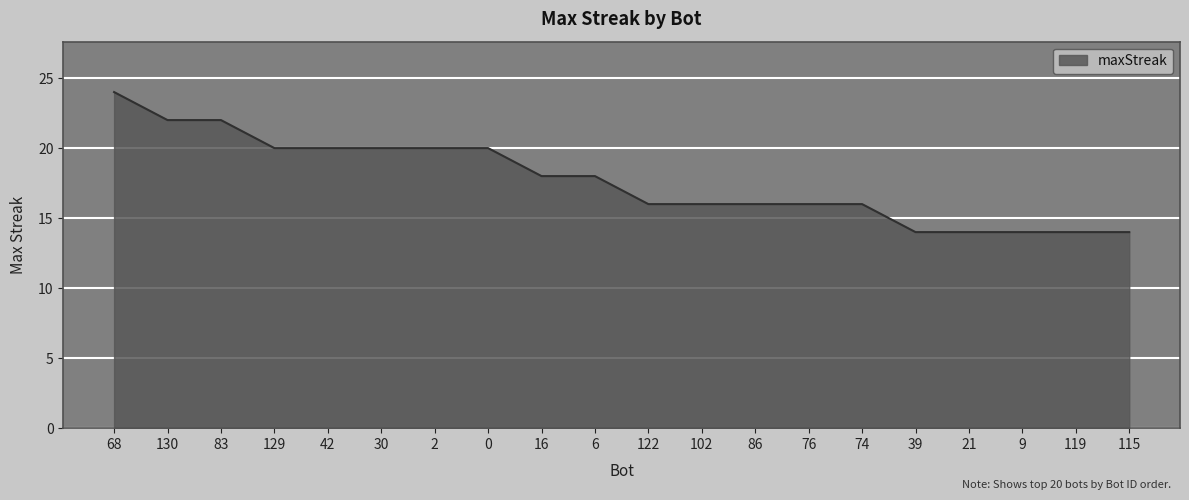

Approximately how many times larger is the value at 130 compared to 102?

1.4